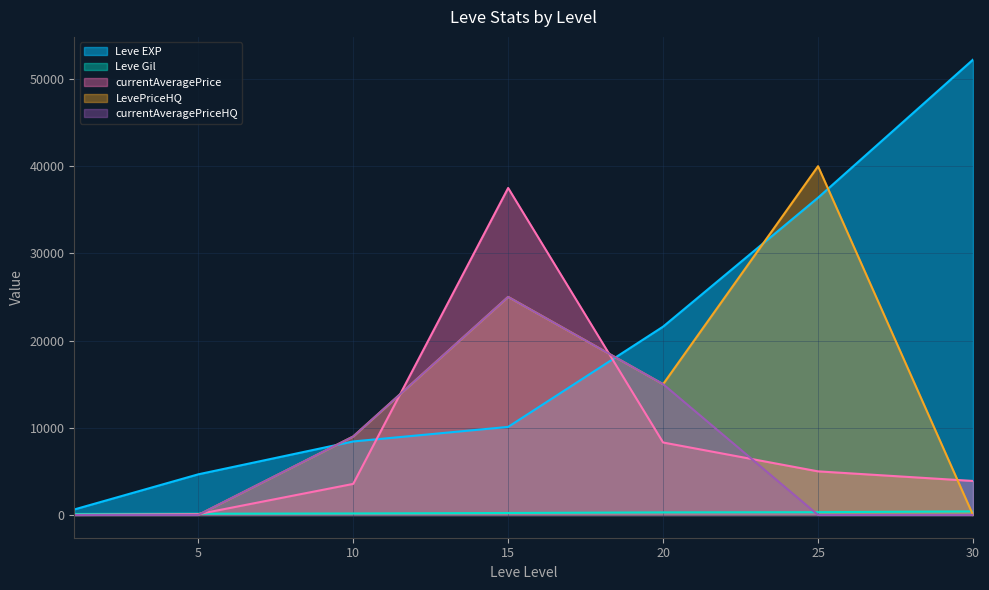

Which category has the highest value in the currentAveragePriceHQ series?

15